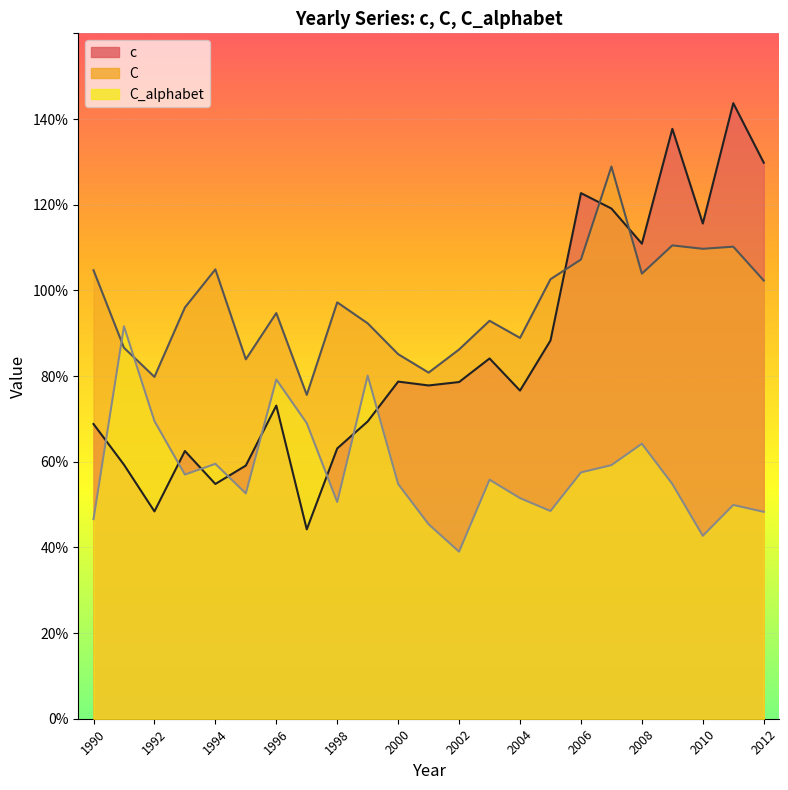

How many interior local valleys does the C_alphabet series have?

6